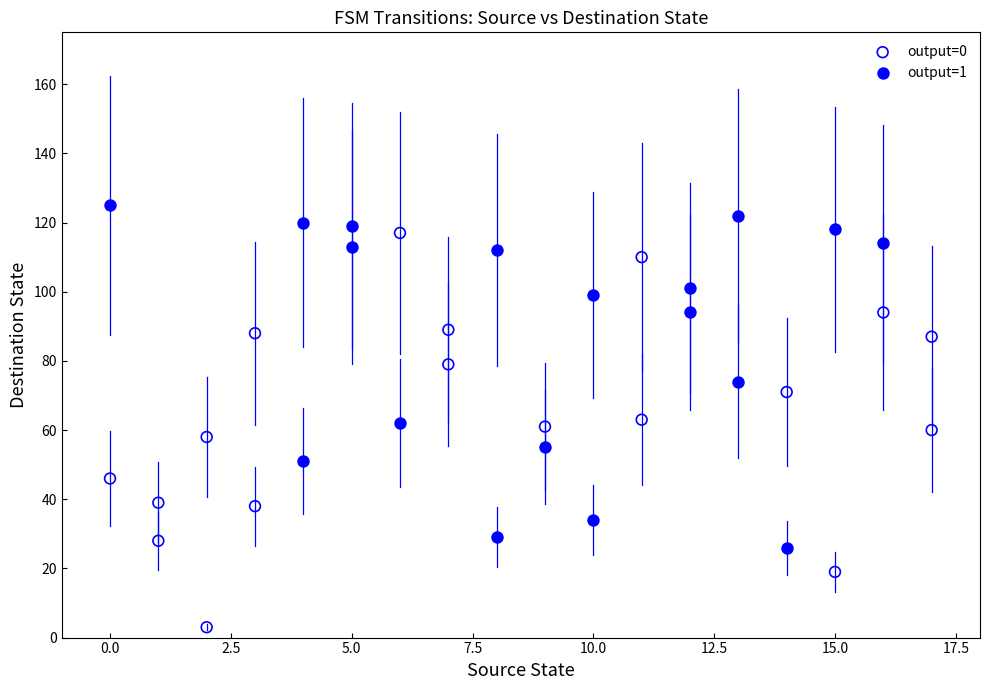

Which series reaches the minimum Y coordinate?

output=0